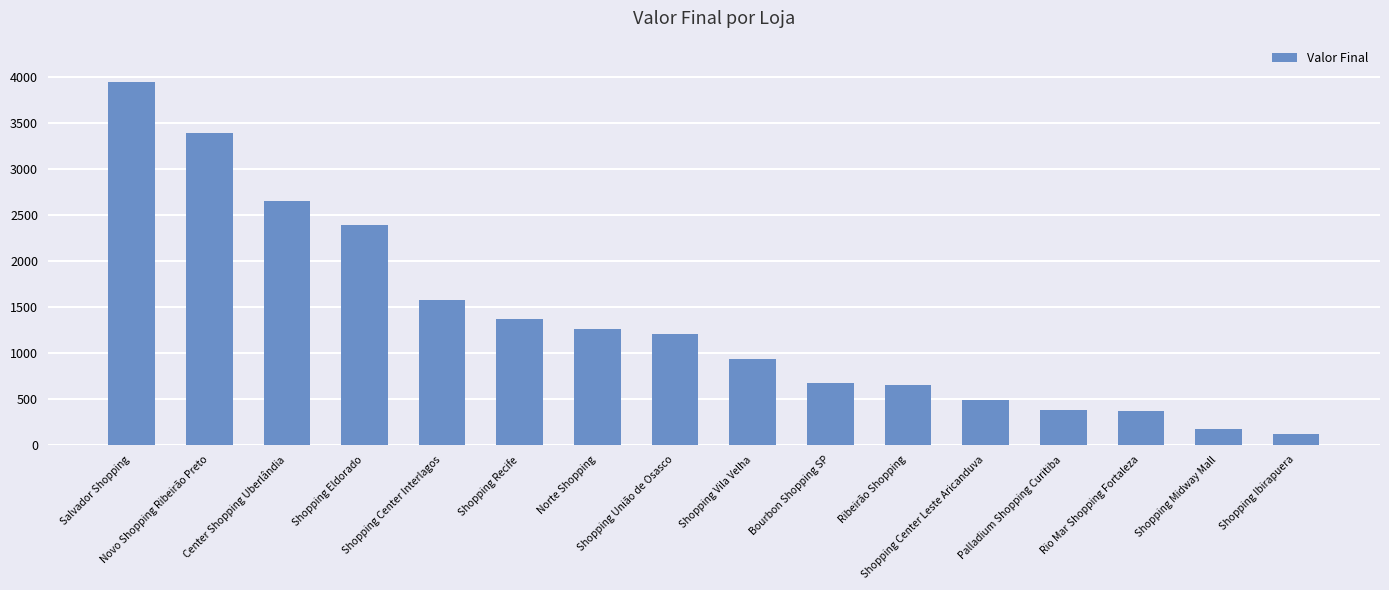

The value at Shopping Eldorado is 3212. True or false?

False